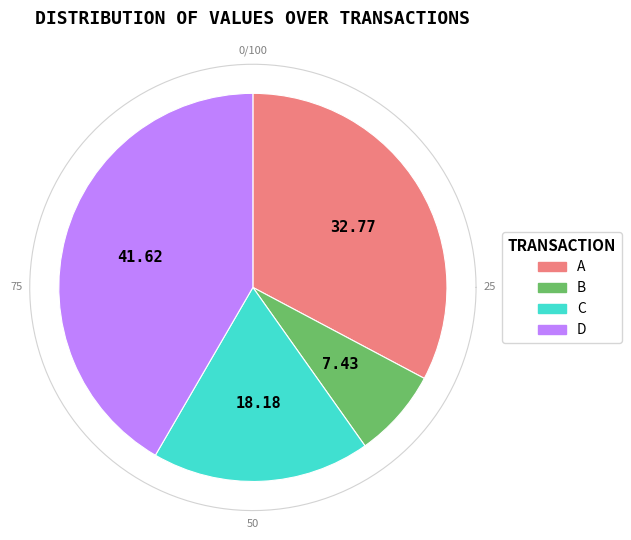

How many segments does this pie chart have?

4